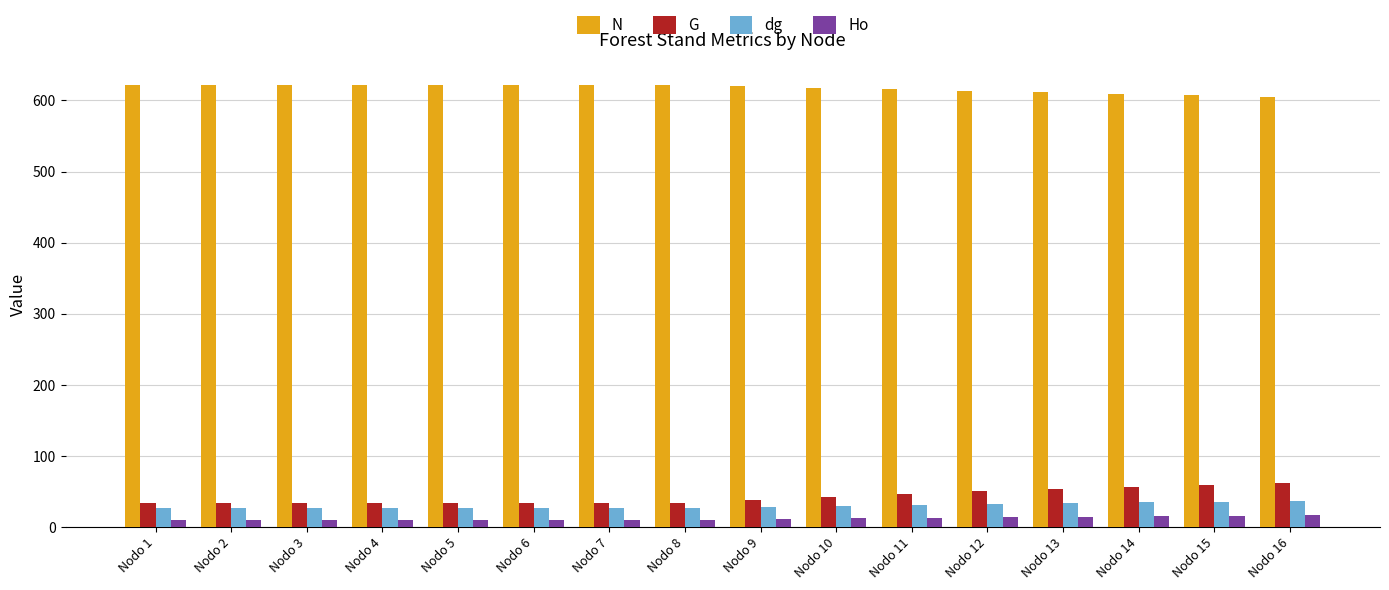

Which series has the largest total across all categories?

N